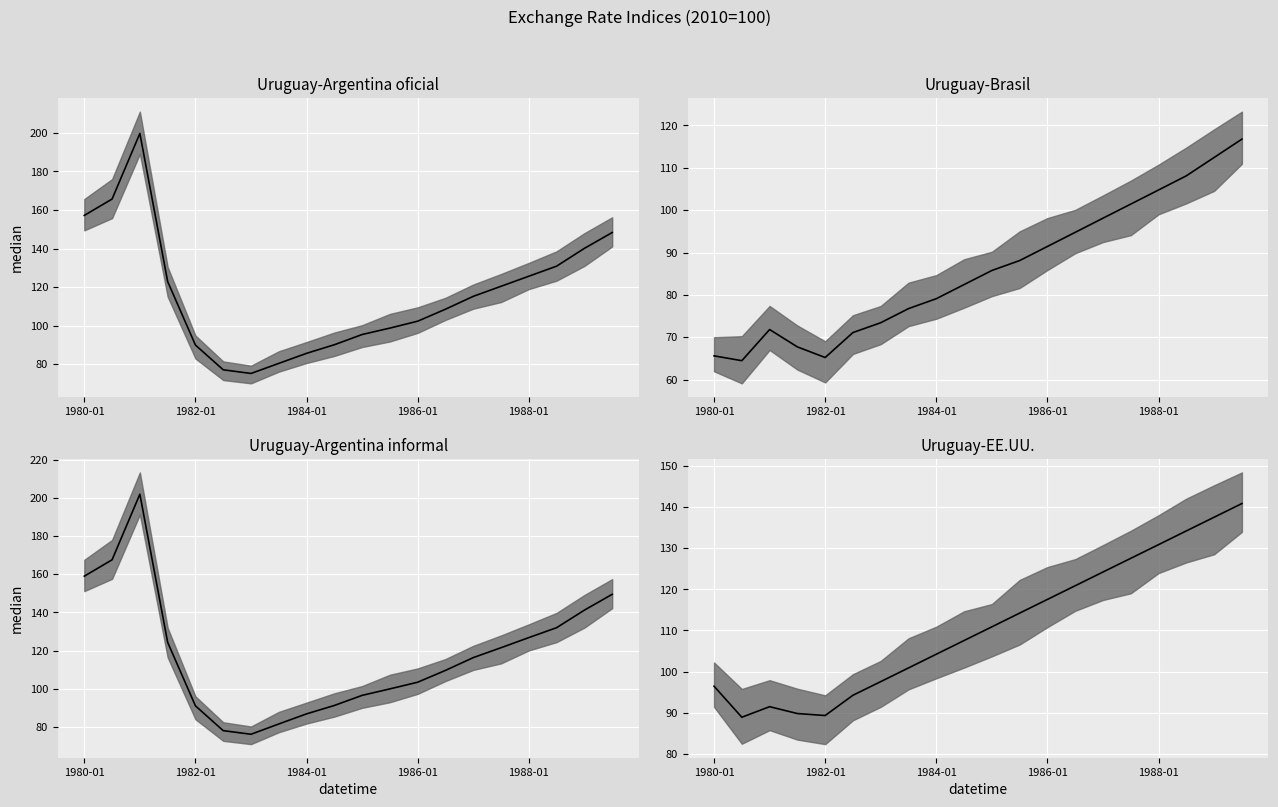

Where does the Uruguay-EE.UU. median series first go above 110?

10